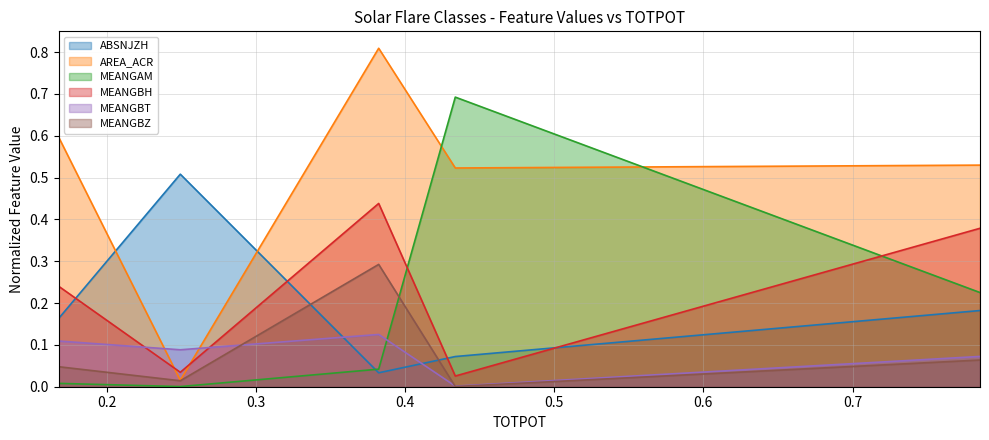

Reading right to left, transcribe all the data shown in this chart.

ABSNJZH: X=0.2	M=0.1	C=0.0	B=0.5	N=0.2
AREA_ACR: X=0.5	M=0.5	C=0.8	B=0.0	N=0.6
MEANGAM: X=0.2	M=0.7	C=0.0	B=0.0	N=0.0
MEANGBH: X=0.4	M=0.0	C=0.4	B=0.0	N=0.2
MEANGBT: X=0.1	M=0.0	C=0.1	B=0.1	N=0.1
MEANGBZ: X=0.1	M=0.0	C=0.3	B=0.0	N=0.0